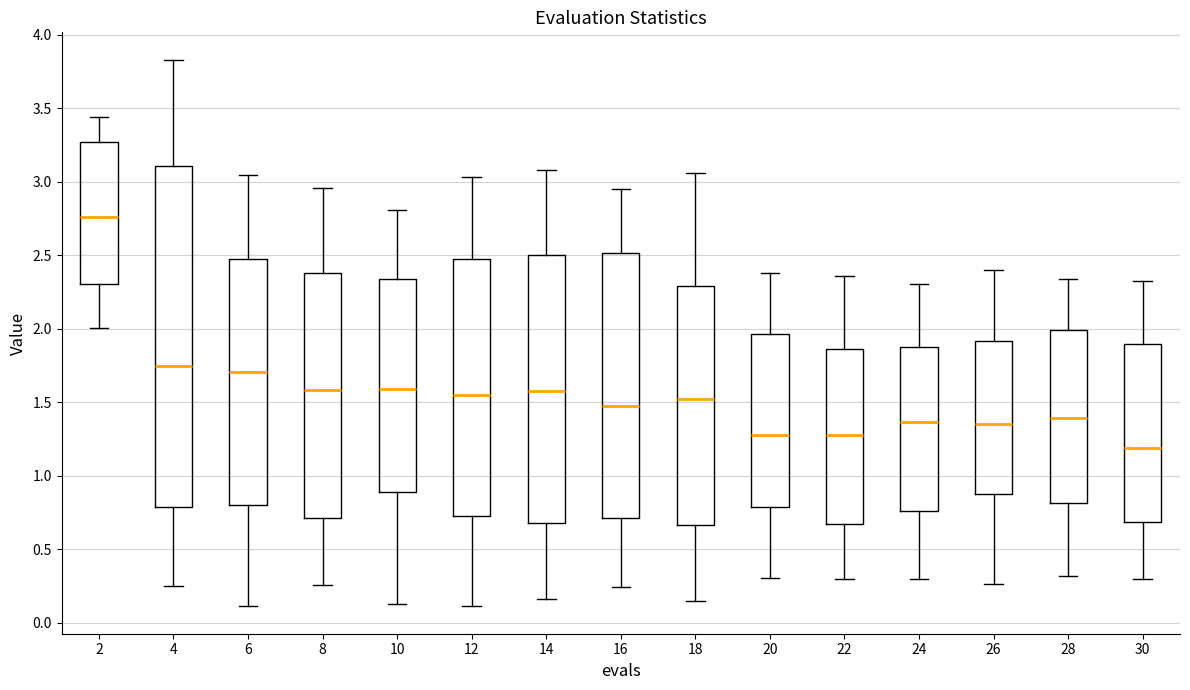

Which box has the highest median line?

2